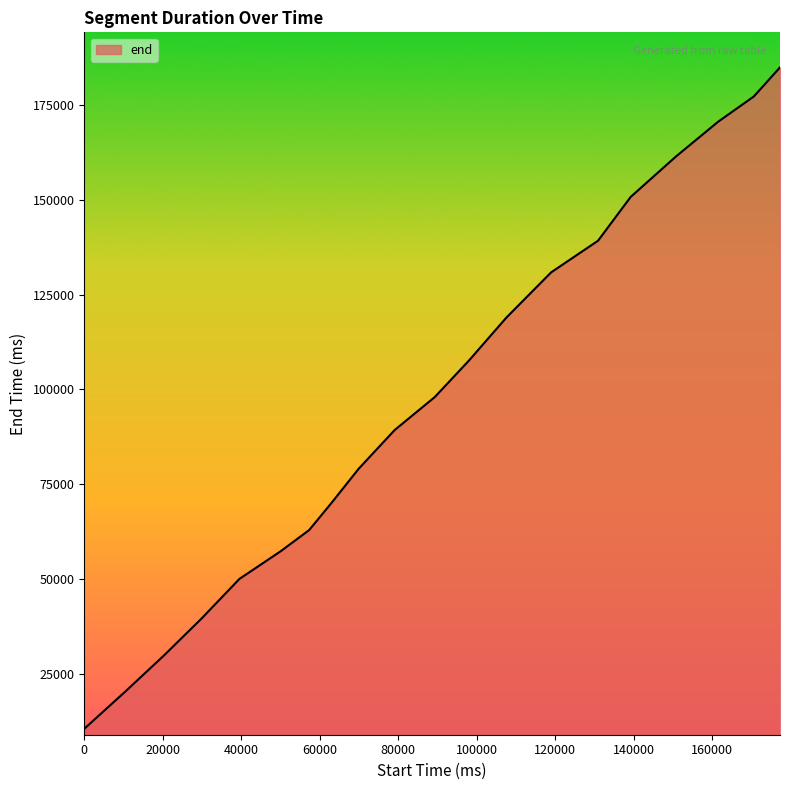

What is the maximum value shown in the chart?

184920